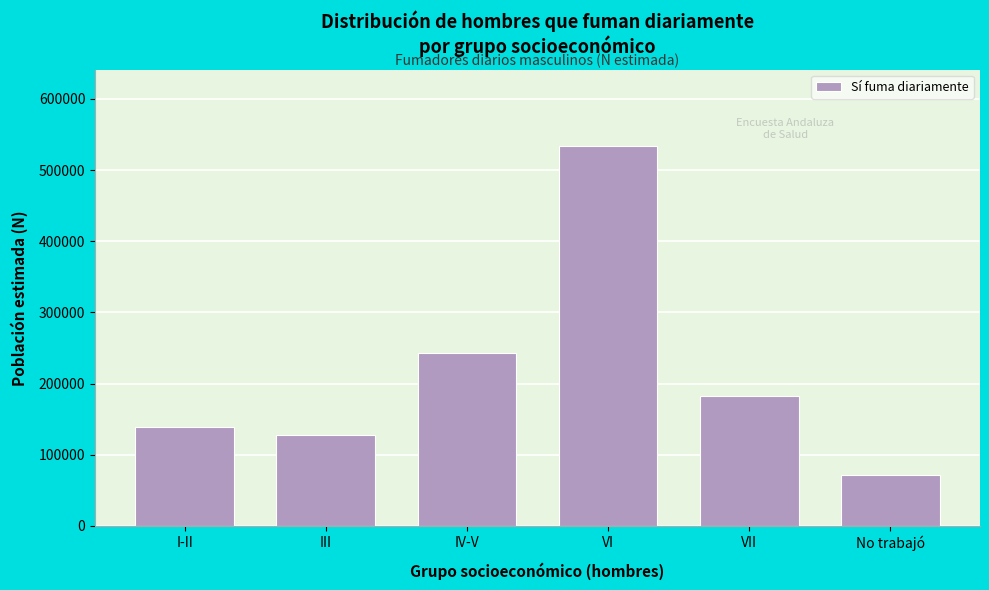

Reading left to right, list all the values displayed in this chart.

138418	127792	242872	534427	182189	71074